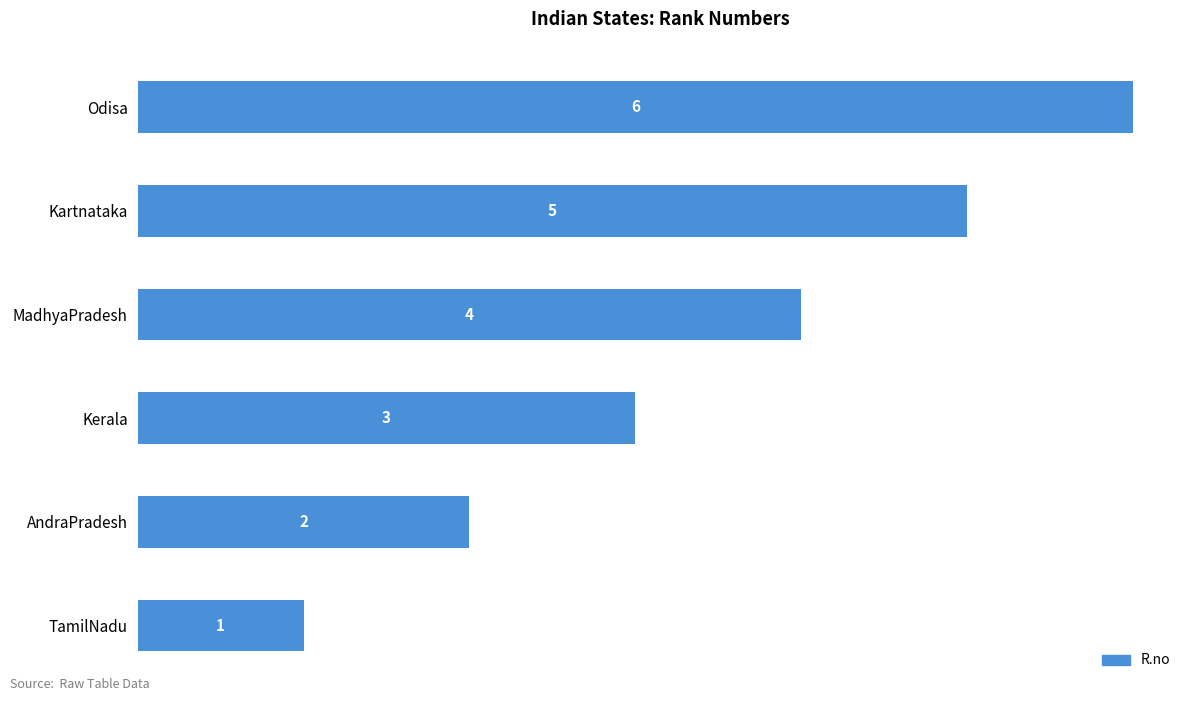

Where is the data nearest to the value 3?

Kerala